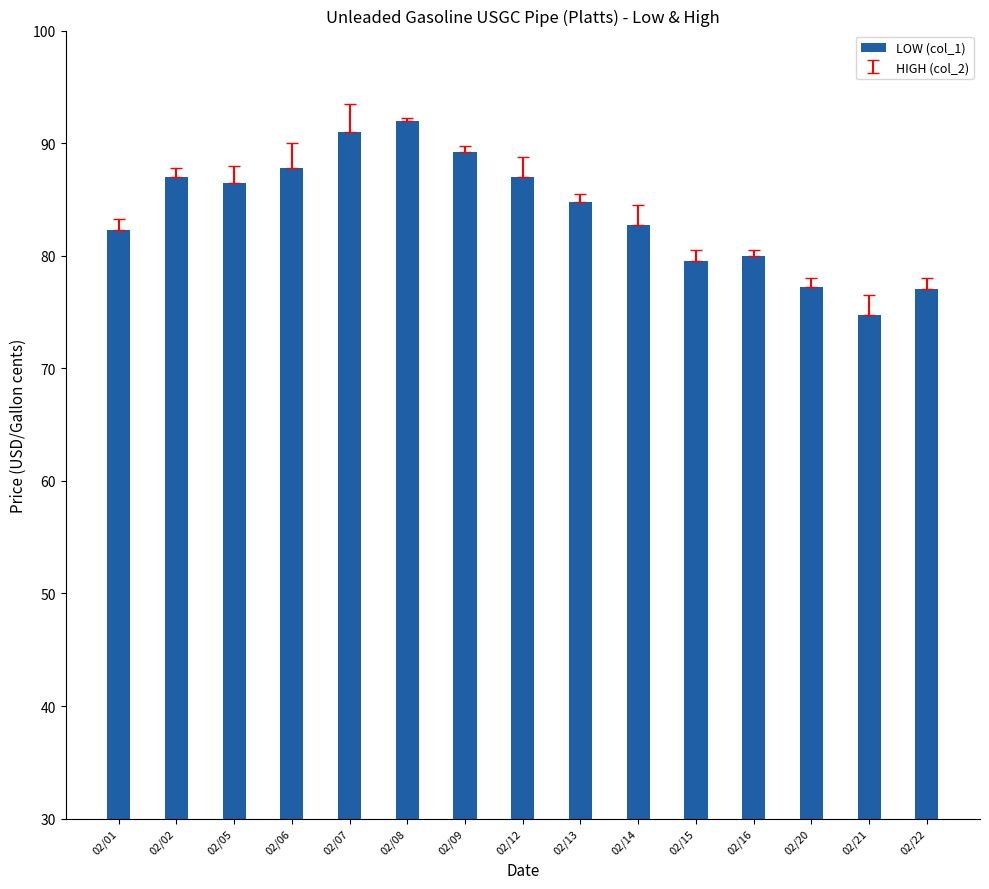

What is the difference between the second highest and second lowest values?

14.0